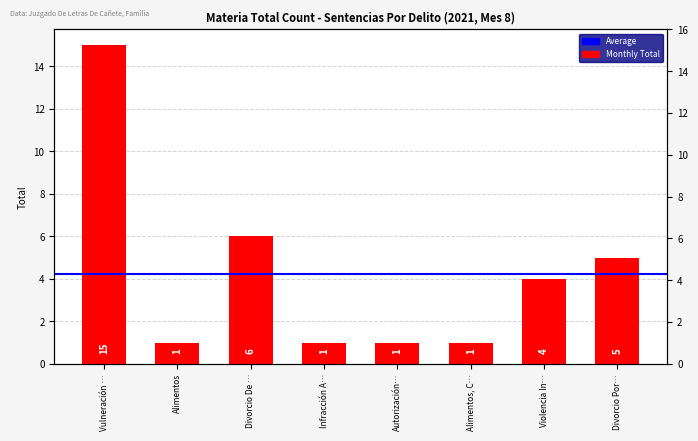

How many bars are there in total?

8